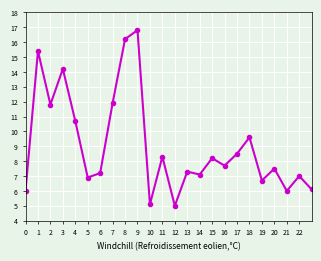

What is the sum of all values?

336.9